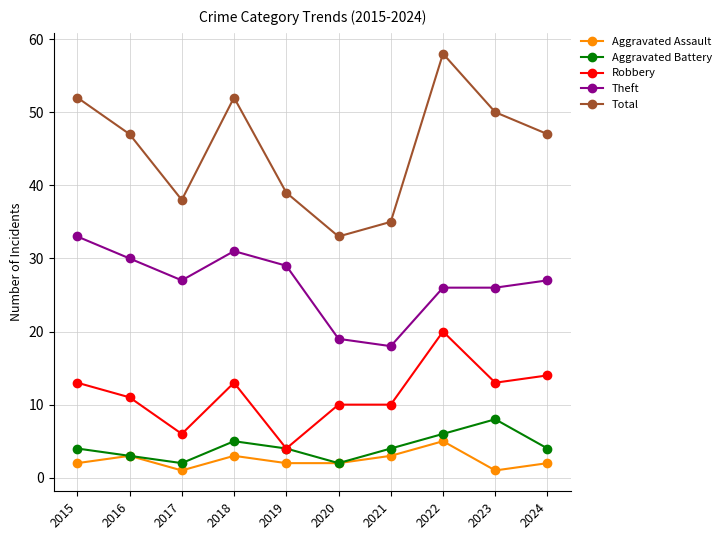

What is the approximate value of Aggravated Assault at 2015?

2